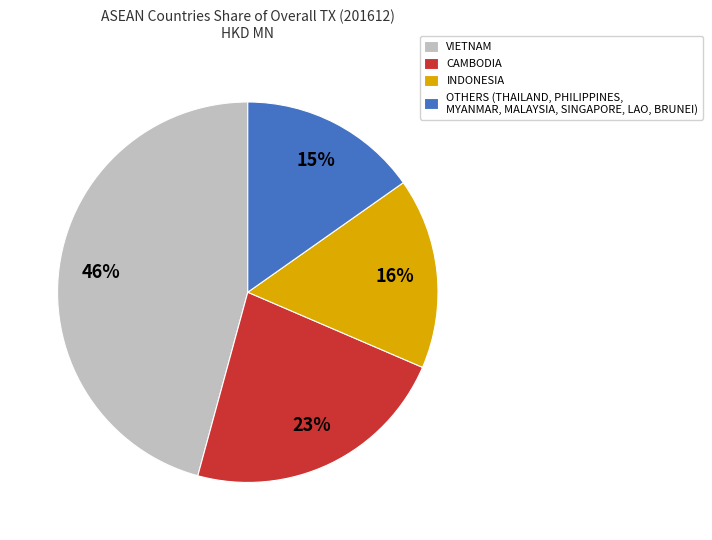

Which slice is the smallest?

OTHERS (THAILAND, PHILIPPINES, MYANMAR, MALAYSIA, SINGAPORE, LAO, BRUNEI)